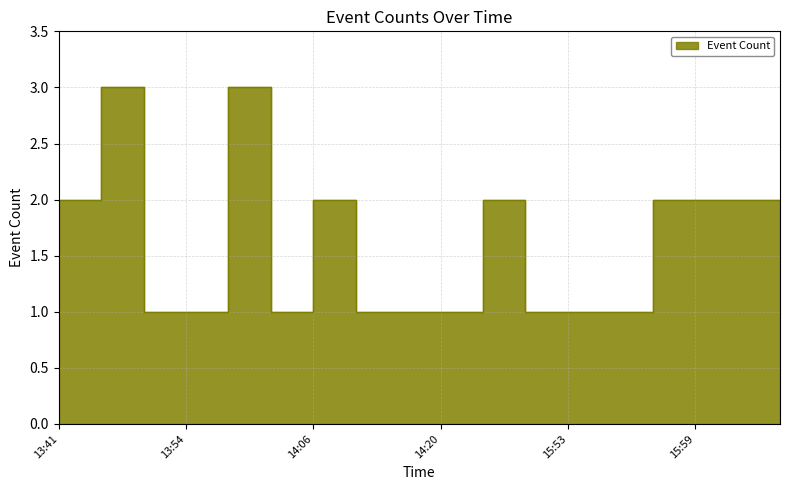

True or false: there are more than 2 points higher than both neighbors.

True